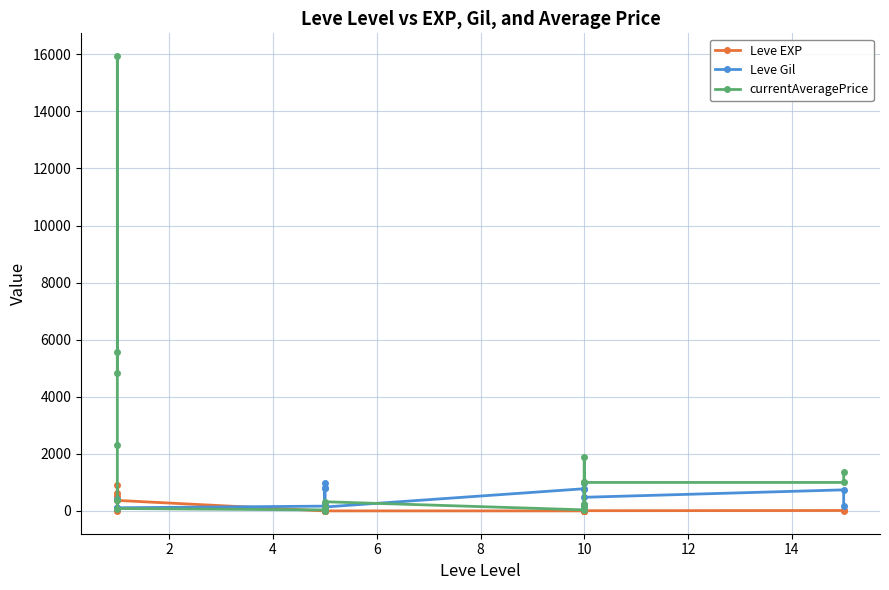

How many data points in Leve EXP are less than 6?

10